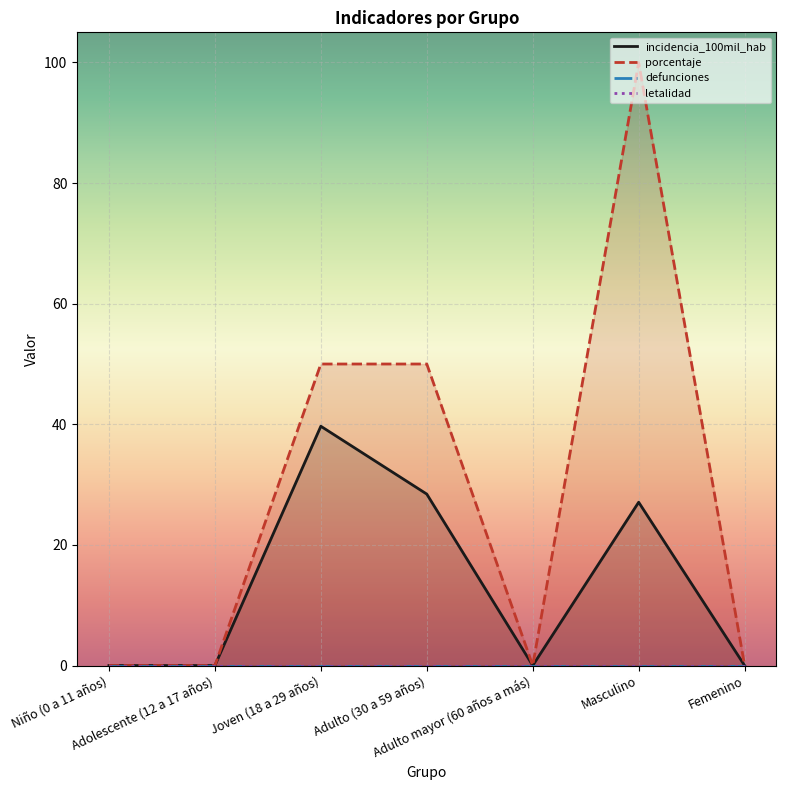

Reading left to right, extract all data points from this chart.

incidencia_100mil_hab: 0.0	0.0	39.7	28.4	0.0	27.1	0.0
porcentaje: 0.0	0.0	50.0	50.0	0.0	100.0	0.0
defunciones: 0.0	0.0	0.0	0.0	0.0	0.0	0.0
letalidad: 0.0	0.0	0.0	0.0	0.0	0.0	0.0